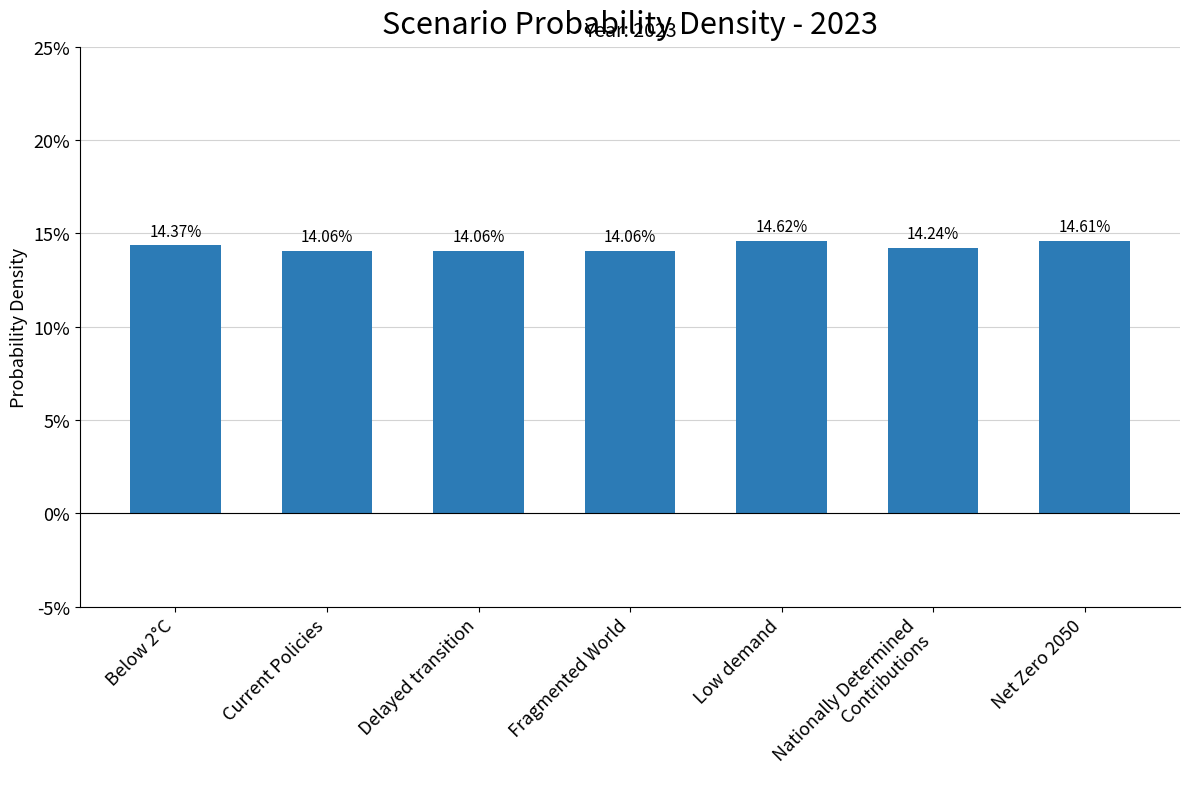

Does the chart contain stacked bars?

No